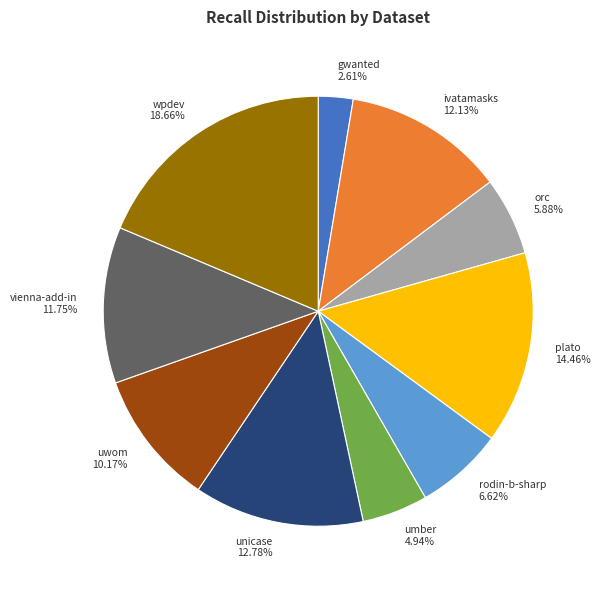

Is there any slice that represents more than half of the pie?

No